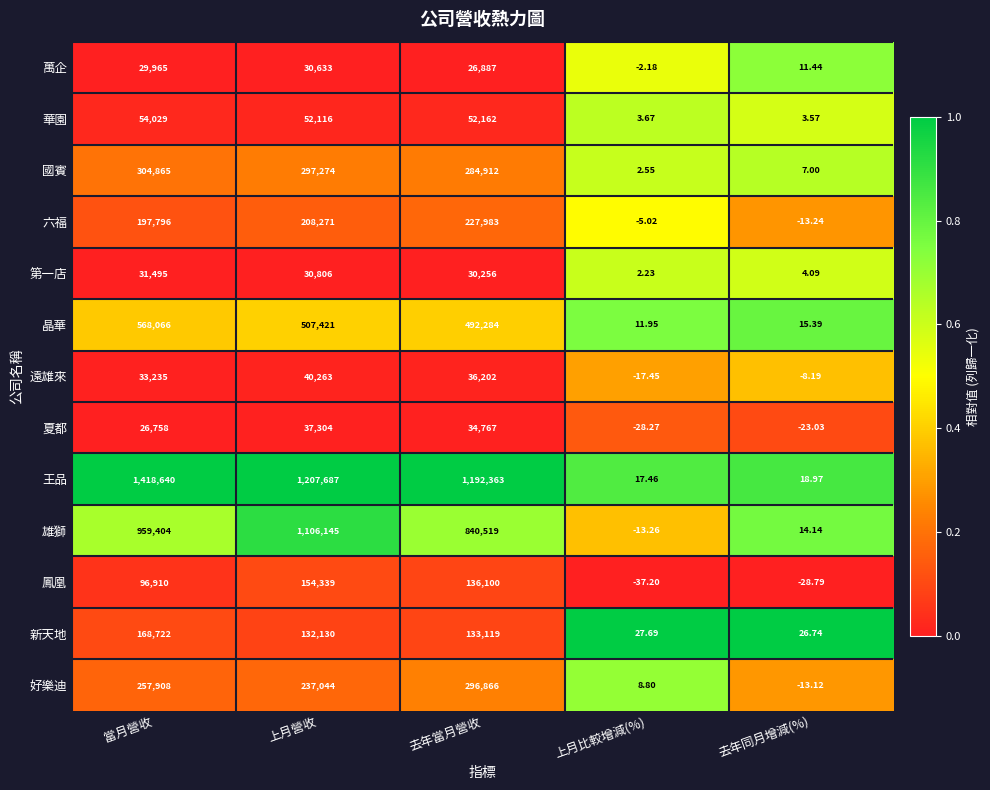

Which series changed the most between 當月營收 and 上月比較增減(%)?

王品